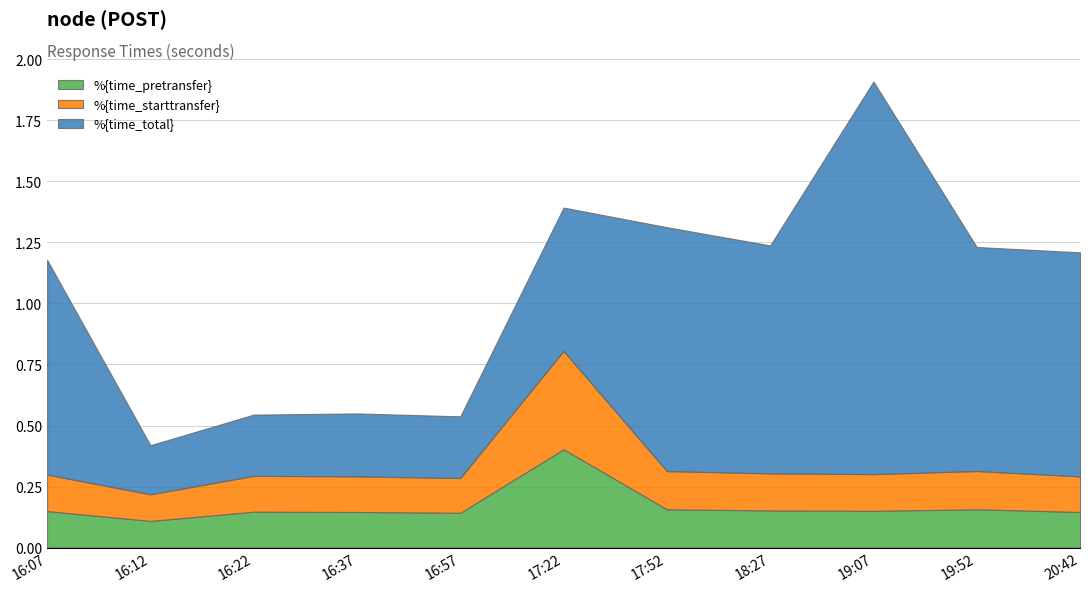

True or false: %{time_starttransfer} and %{time_pretransfer} intersect in this chart.

False